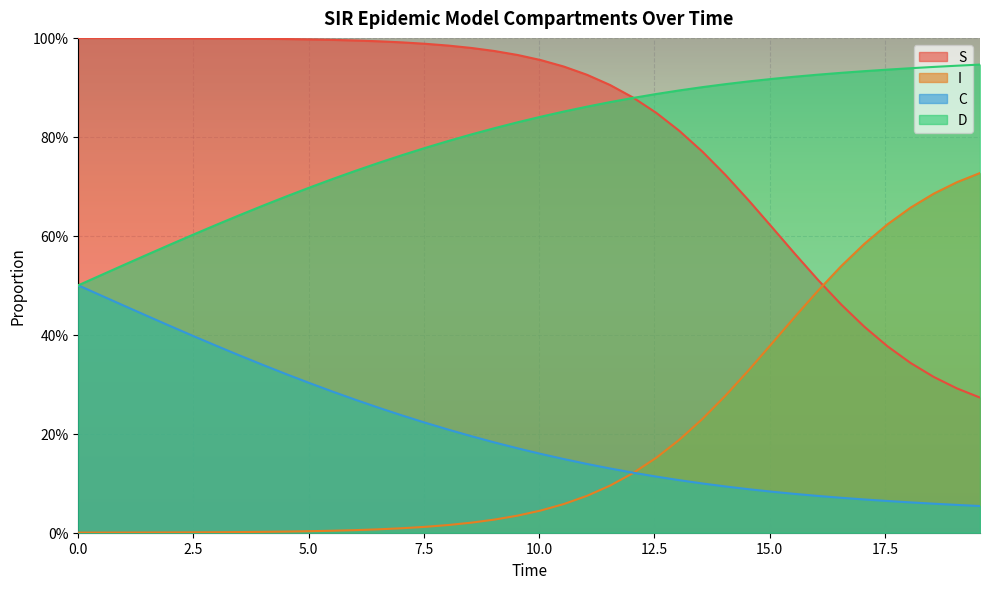

The value of I at 13 is 0.0. True or false?

True